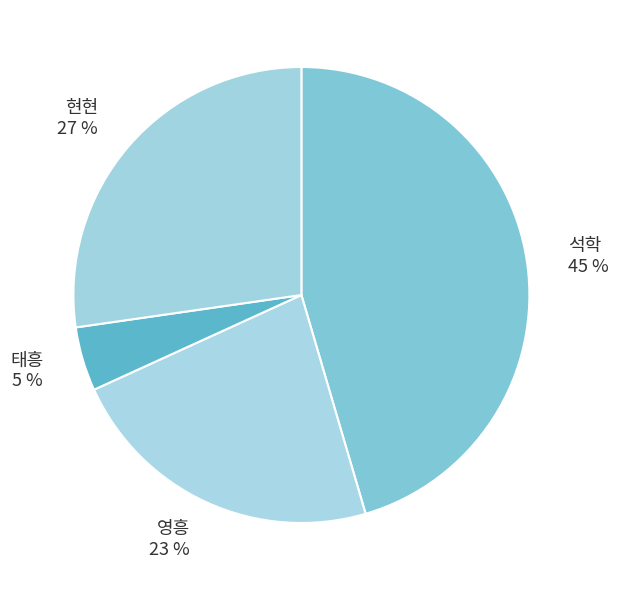

Which slice is the largest?

석학